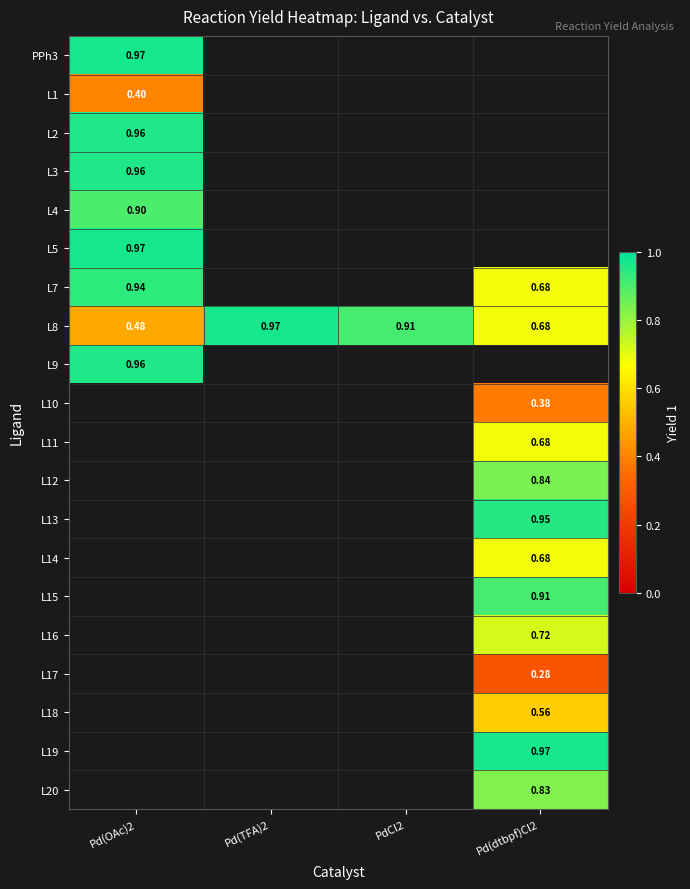

Is the value of L14 at Pd(dtbpf)Cl2 greater than the value of PPh3 at Pd(OAc)2?

No